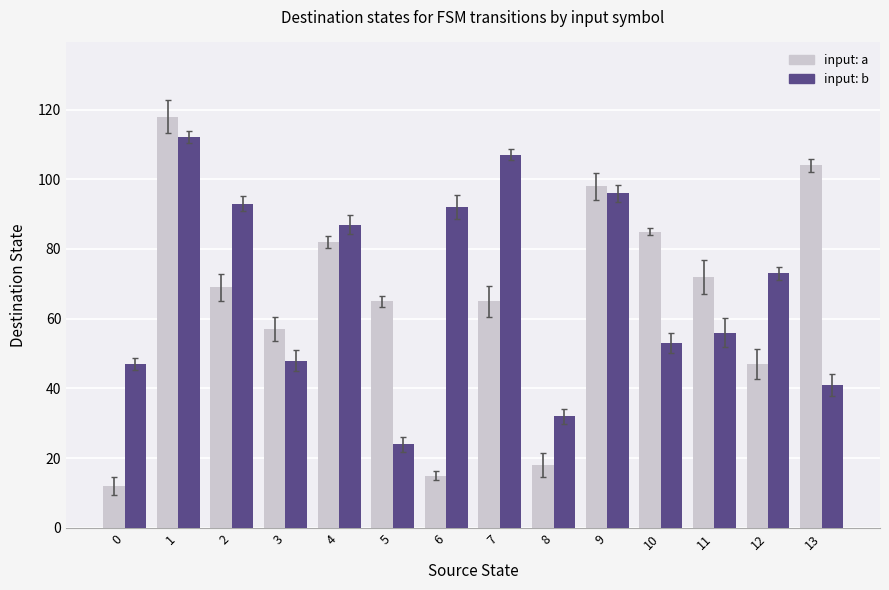

True or false: input: a has a value of 104 at 13.

True